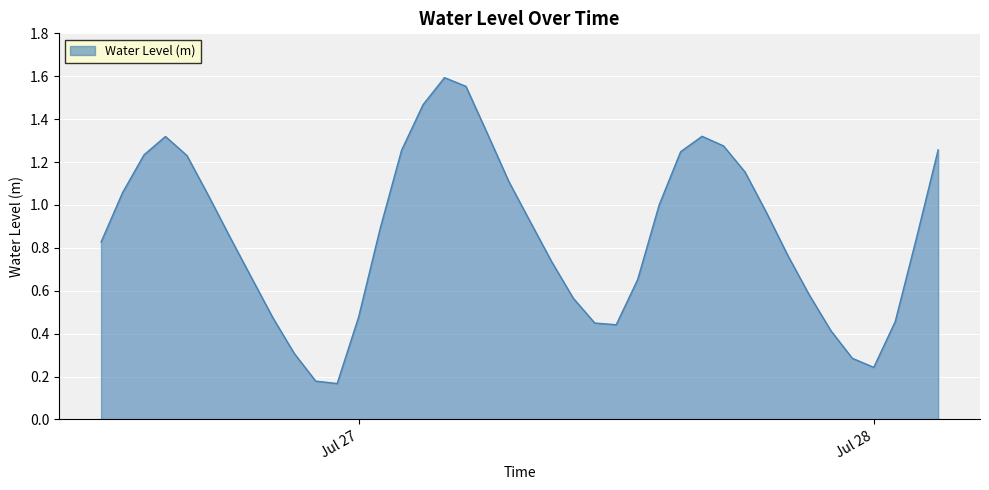

What is the value of the 25th point from the left?

0.4